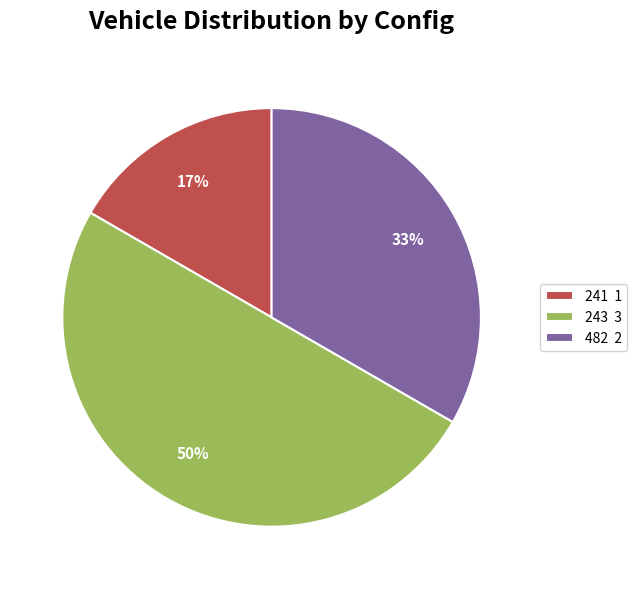

What is the largest slice in the pie chart?

243 3